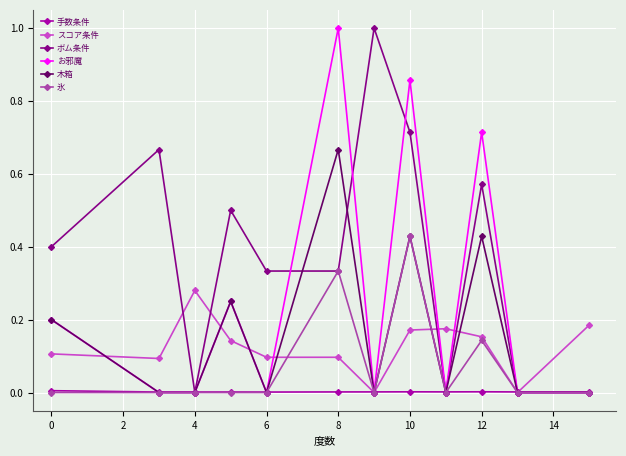

Which series has the largest total across all categories?

ボム条件